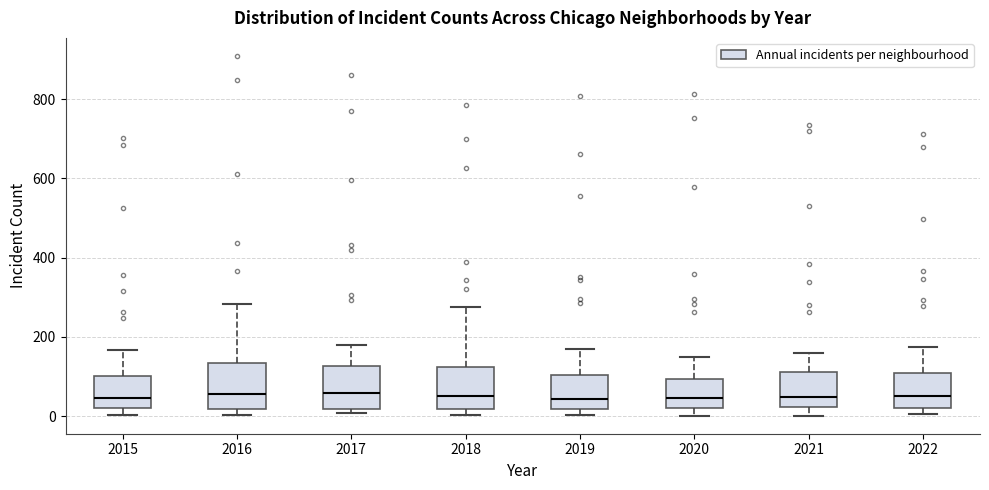

Reading left to right, transcribe this box plot: for each box, give where its median line is, the range the box spans, and where its two whiskers end, as read against the y-axis. The values are not printed on the chart, so give them approximately, as read against the axis.

2015: median 40, box 20 to 100, whiskers 0 to 160
2016: median 60, box 20 to 140, whiskers 0 to 280
2017: median 60, box 20 to 120, whiskers 0 to 180
2018: median 60, box 20 to 120, whiskers 0 to 280
2019: median 40, box 20 to 100, whiskers 0 to 160
2020: median 40, box 20 to 100, whiskers 0 to 140
2021: median 40, box 20 to 120, whiskers 0 to 160
2022: median 60, box 20 to 100, whiskers 0 to 180